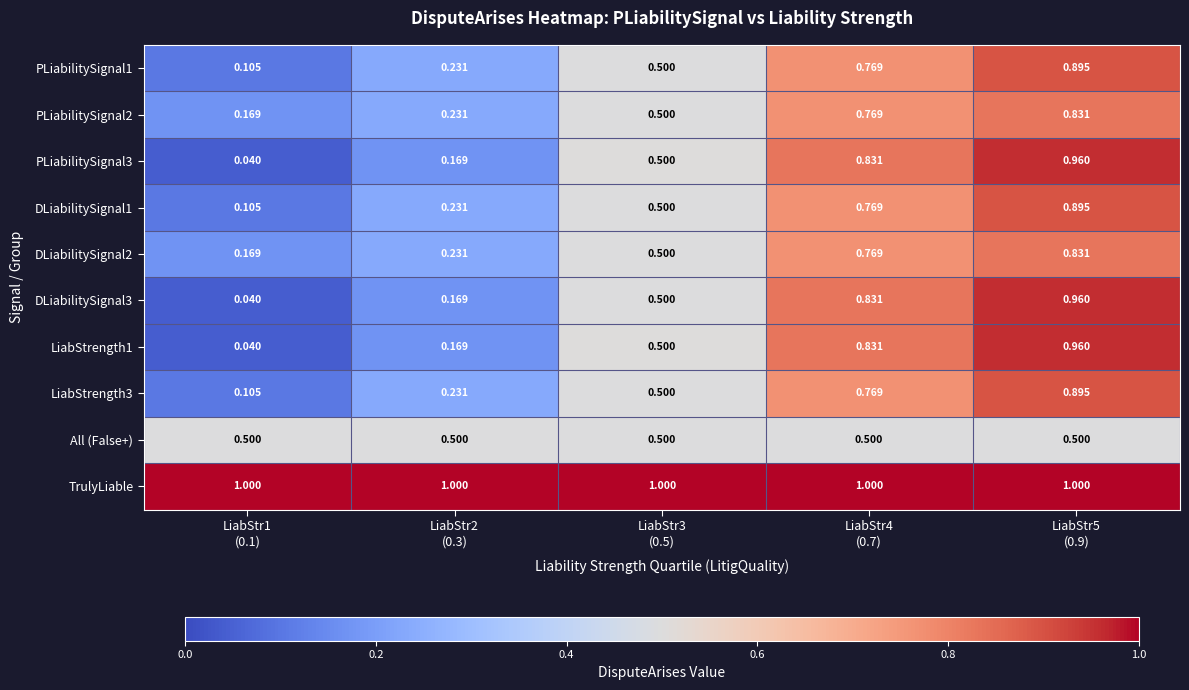

How many data points does each series have?

5